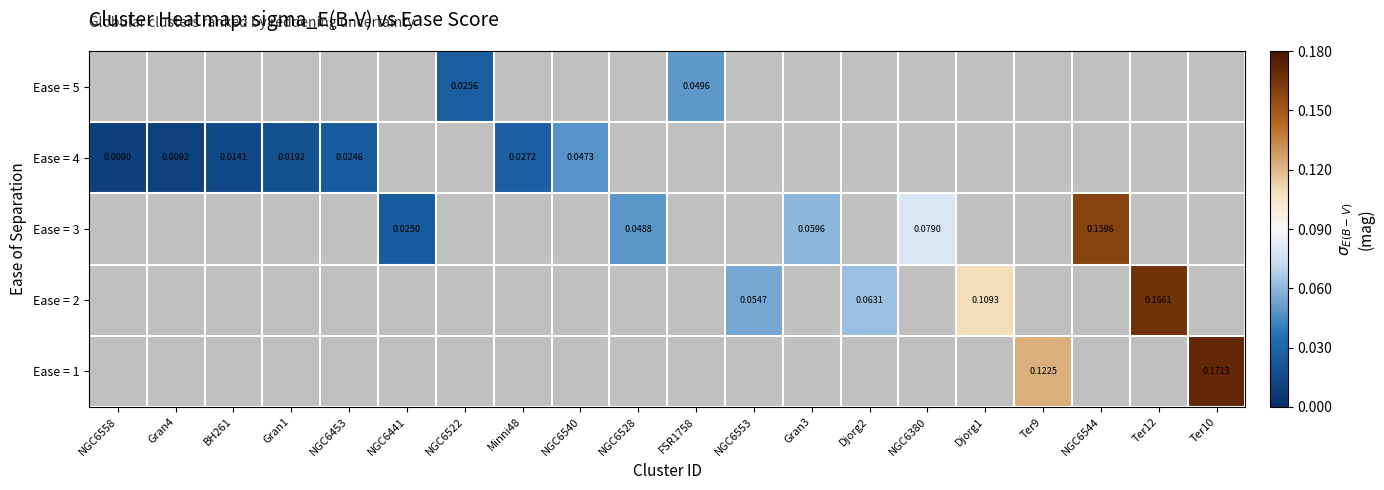

List the labels in order of Ease = 3 value, smallest first.

NGC6558, Gran4, BH261, Gran1, NGC6453, NGC6441, NGC6522, Minni48, NGC6540, NGC6528, FSR1758, NGC6553, Gran3, Djorg2, NGC6380, Djorg1, Ter9, NGC6544, Ter12, Ter10